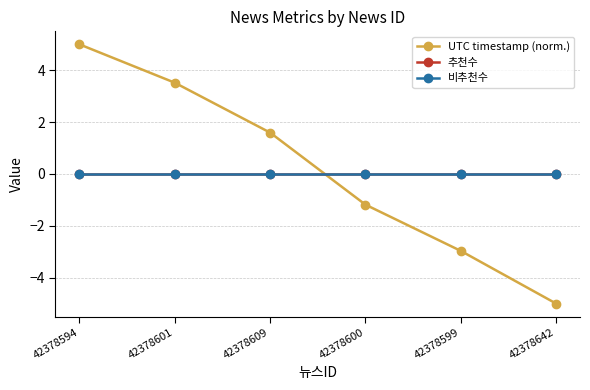

Does the chart have visible grid lines?

Yes